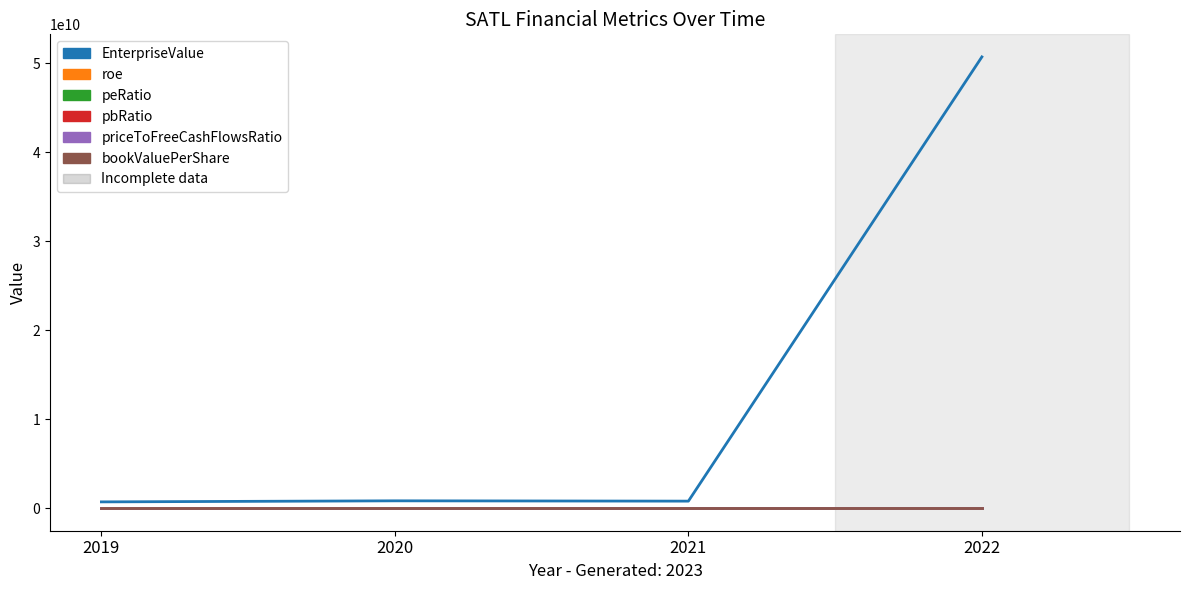

Which series has the widest spread of values?

EnterpriseValue